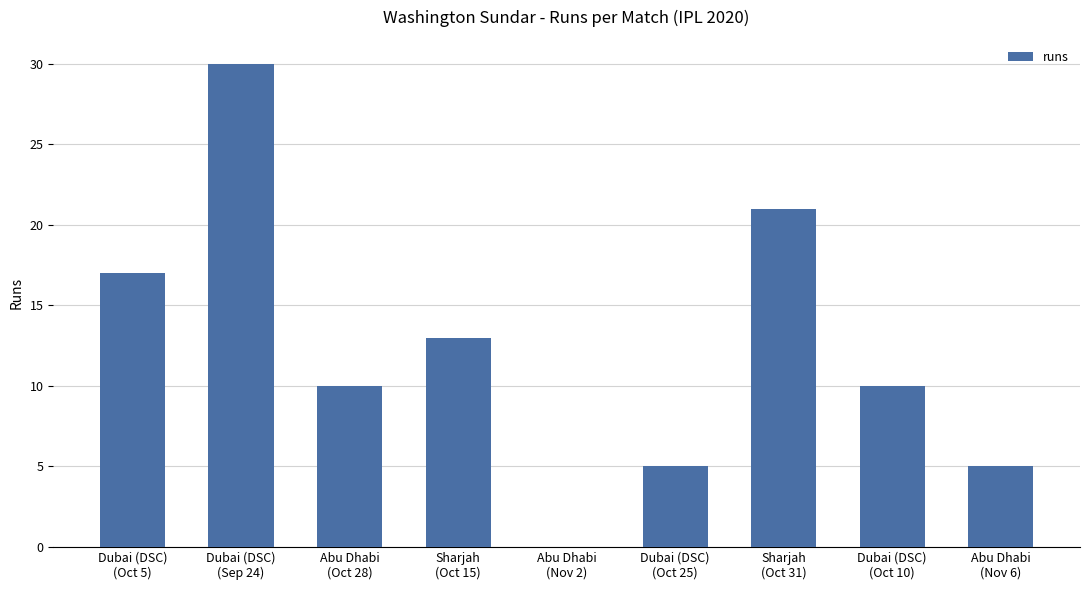

What is the difference between the values at Abu Dhabi
(Nov 2) and Dubai (DSC)
(Sep 24)?

30